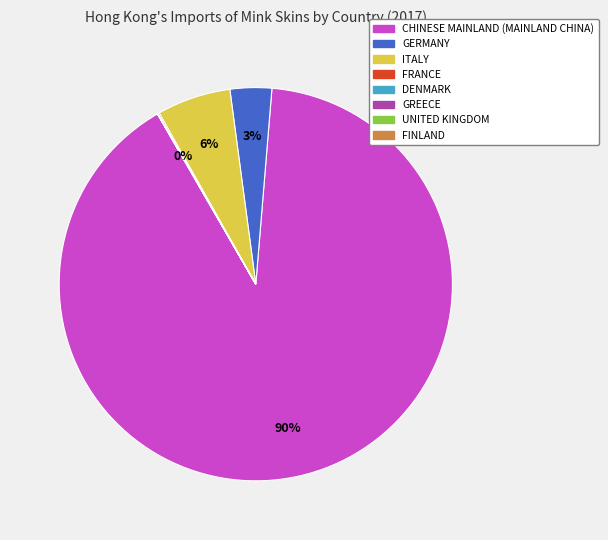

Does CHINESE MAINLAND (MAINLAND CHINA) represent more than half of the total?

Yes